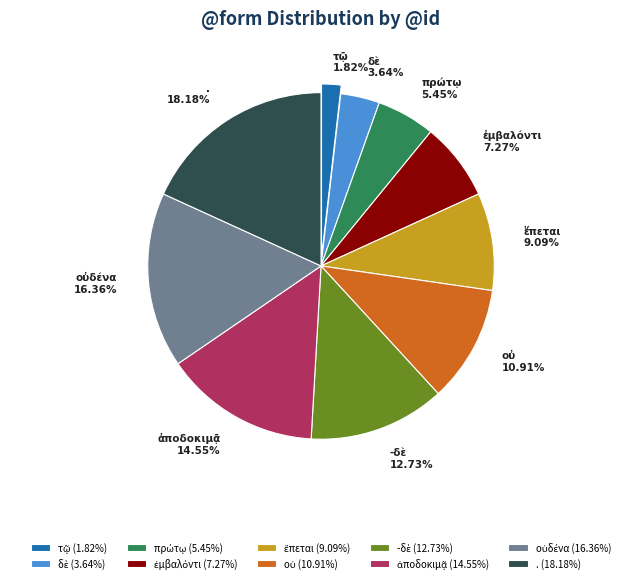

How many segments does this pie chart have?

10